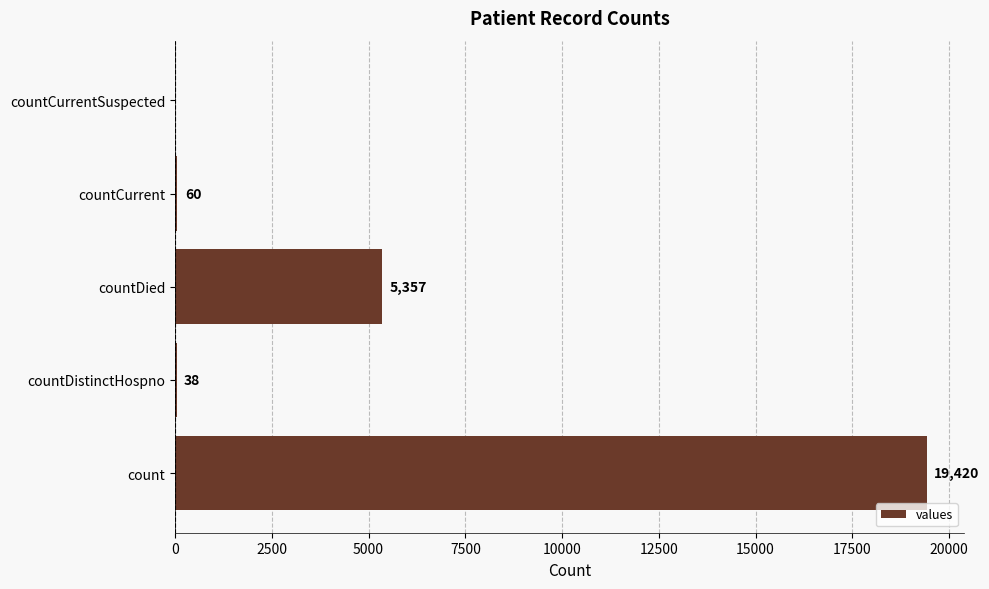

What is the maximum value shown in the chart?

19420